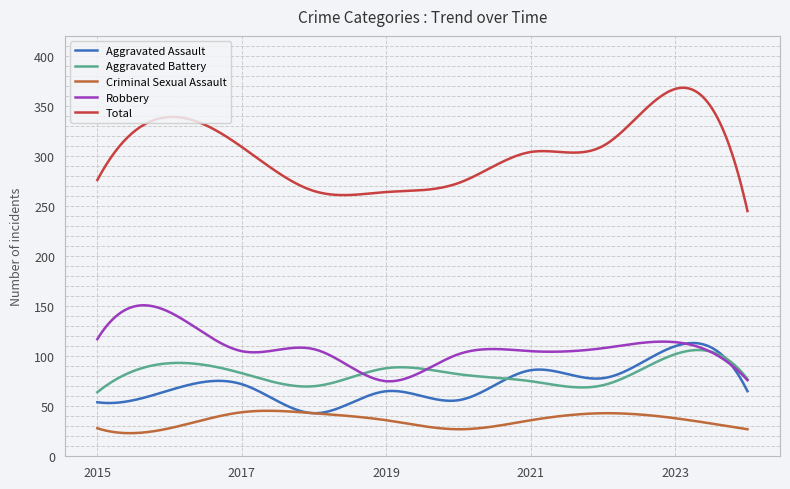

What is the sum of all Total values?

90934.2